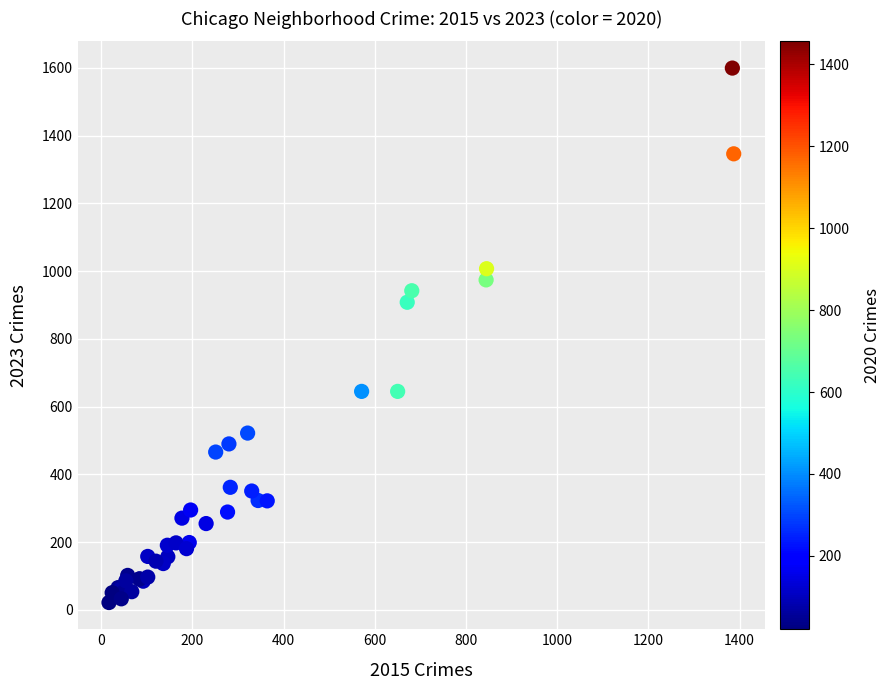

What Y value in the scatter plot is closest to 810?

908